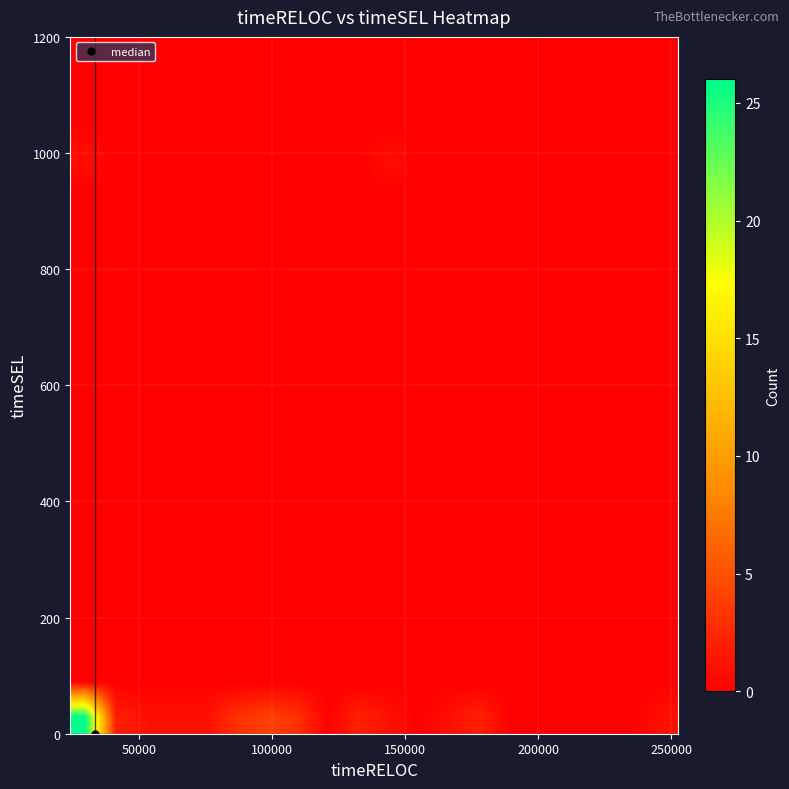

At how many categories does at least one series exceed 7?

1